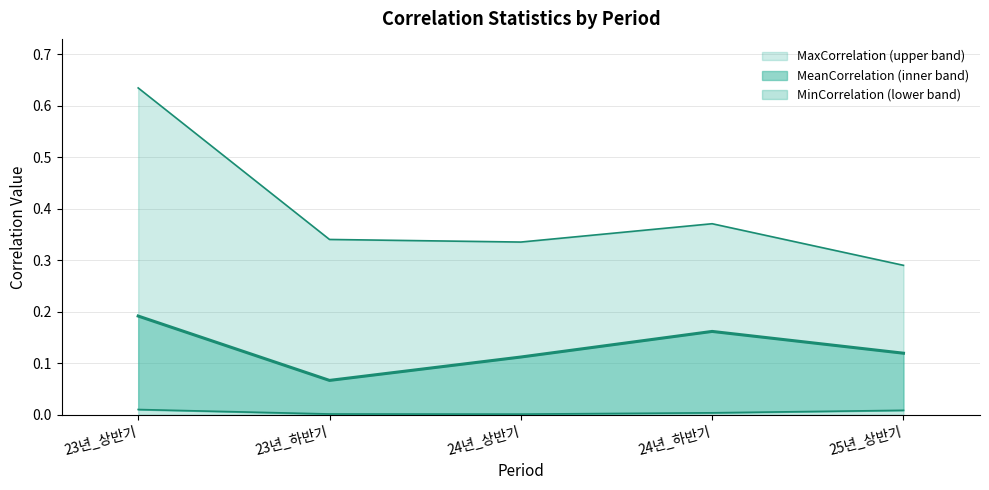

Reading left to right, what are all the values shown in this chart?

MaxCorrelation: 0.6	0.3	0.3	0.4	0.3
MeanCorrelation: 0.2	0.1	0.1	0.2	0.1
MinCorrelation: 0.0	0.0	0.0	0.0	0.0